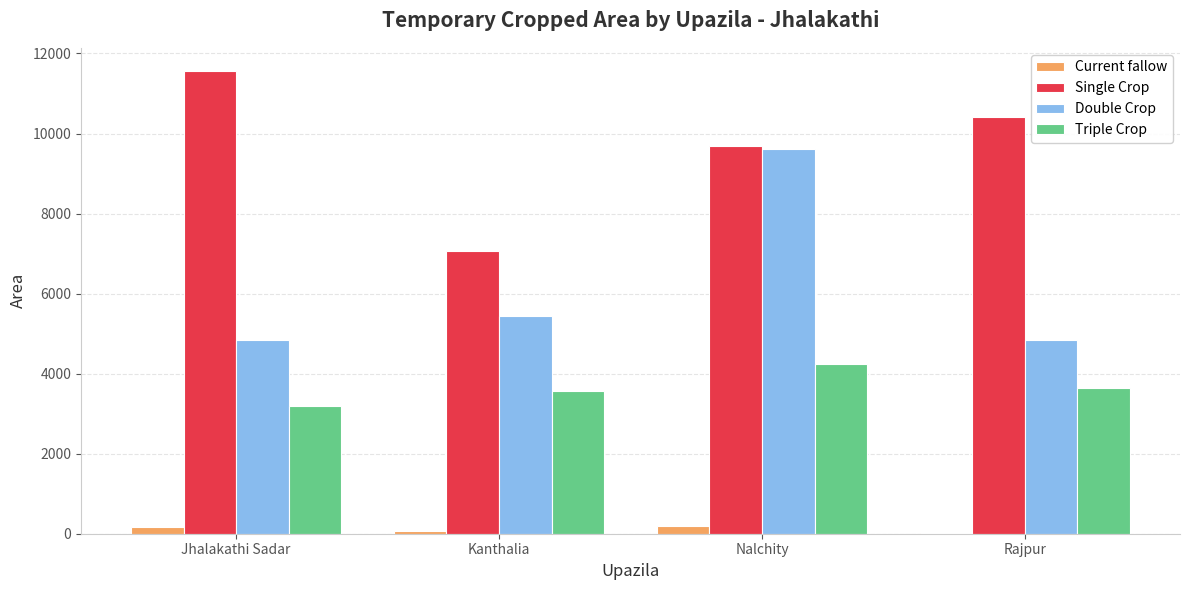

What is the total value across all series at Rajpur?

18938